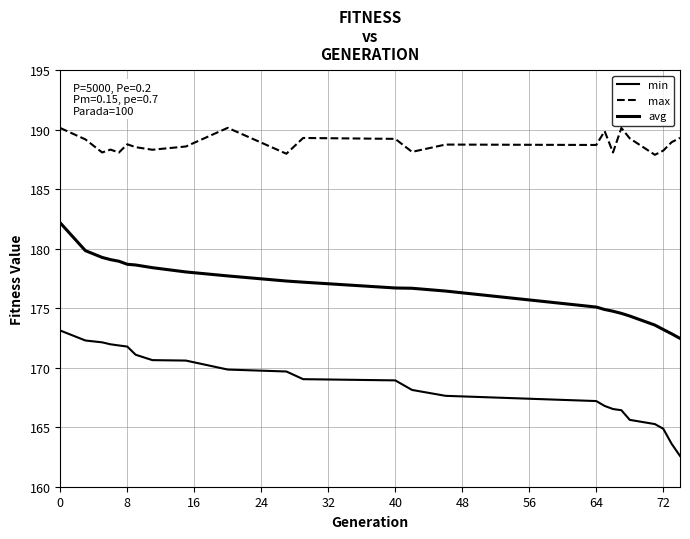

Does the chart have visible grid lines?

Yes